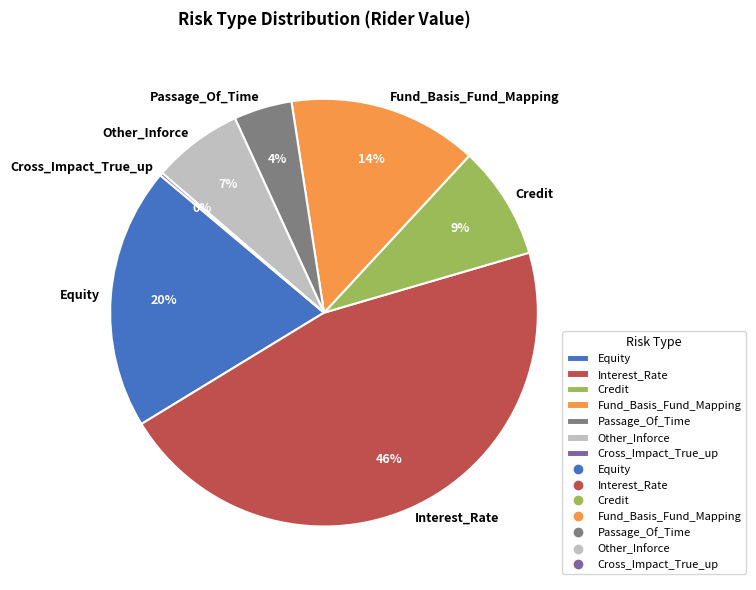

Is the sum of Other_Inforce and Passage_Of_Time greater than half?

No